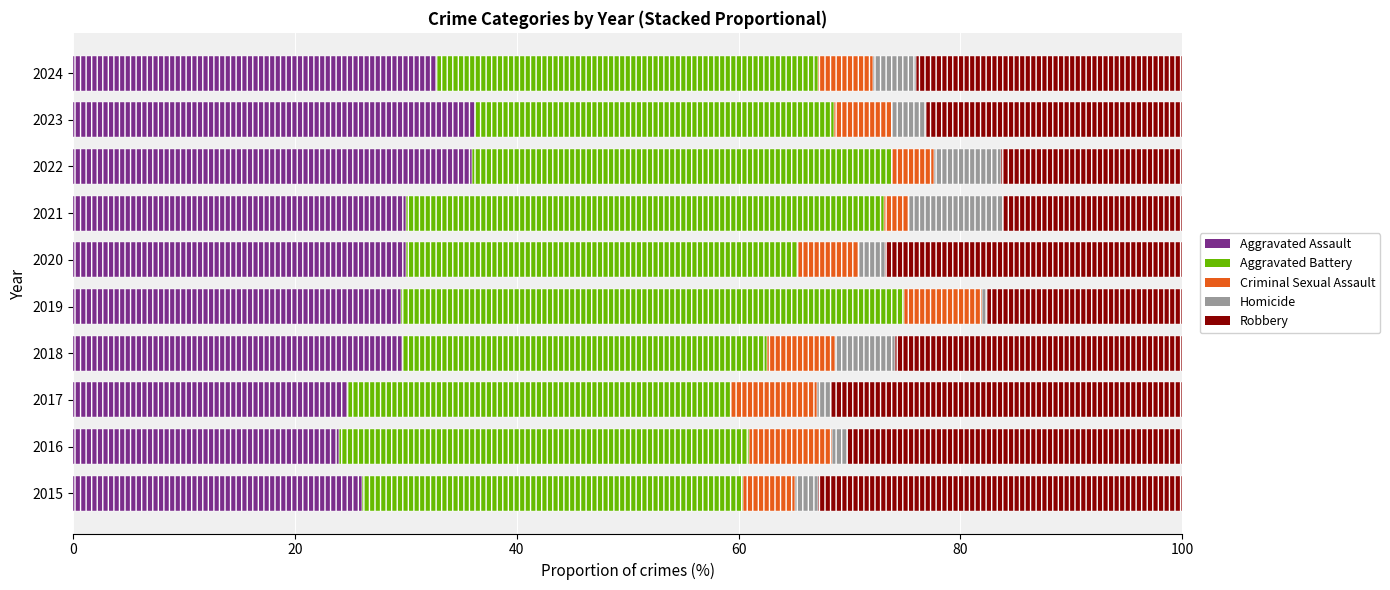

Is the value of Homicide at 2023 greater than the value of Aggravated Battery at 2015?

No